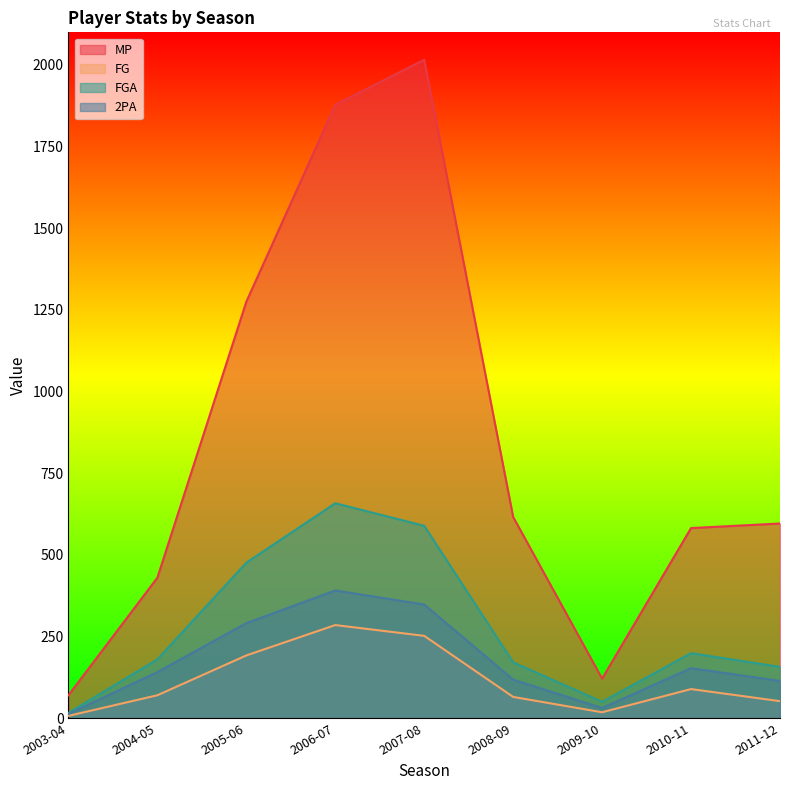

True or false: MP has a value of 2016 at 2007-08.

True